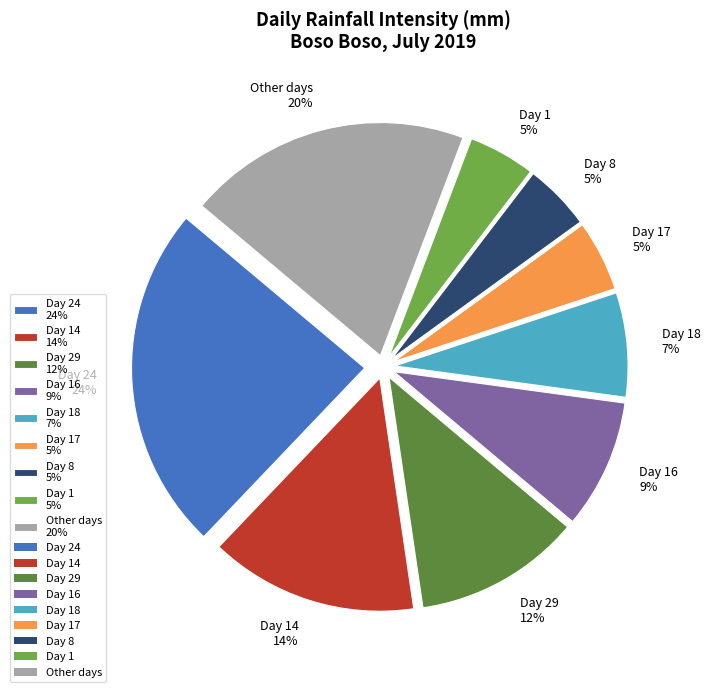

To the nearest percent, what is the average slice percentage?

11%